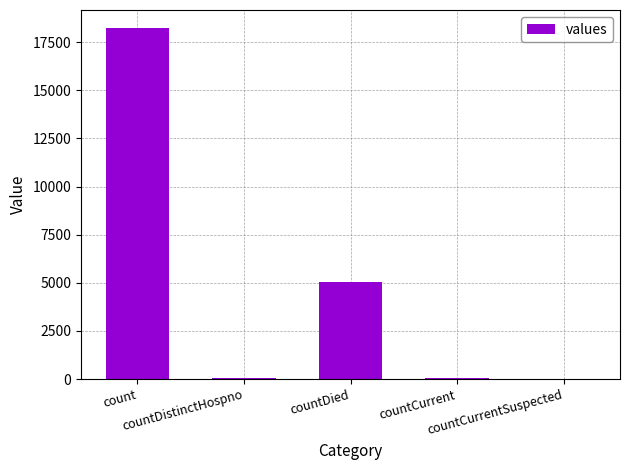

The chart shows a value of 0 at countCurrentSuspected. True or false?

True